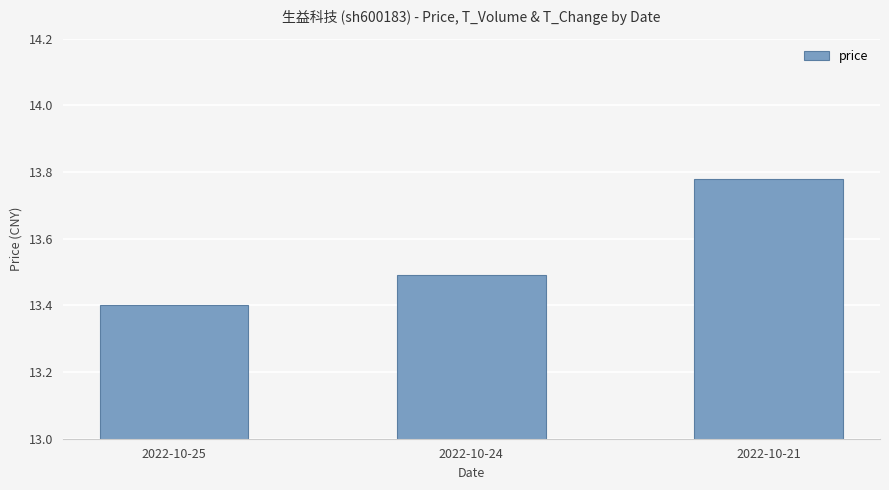

Where is the data nearest to the value 13?

2022-10-25